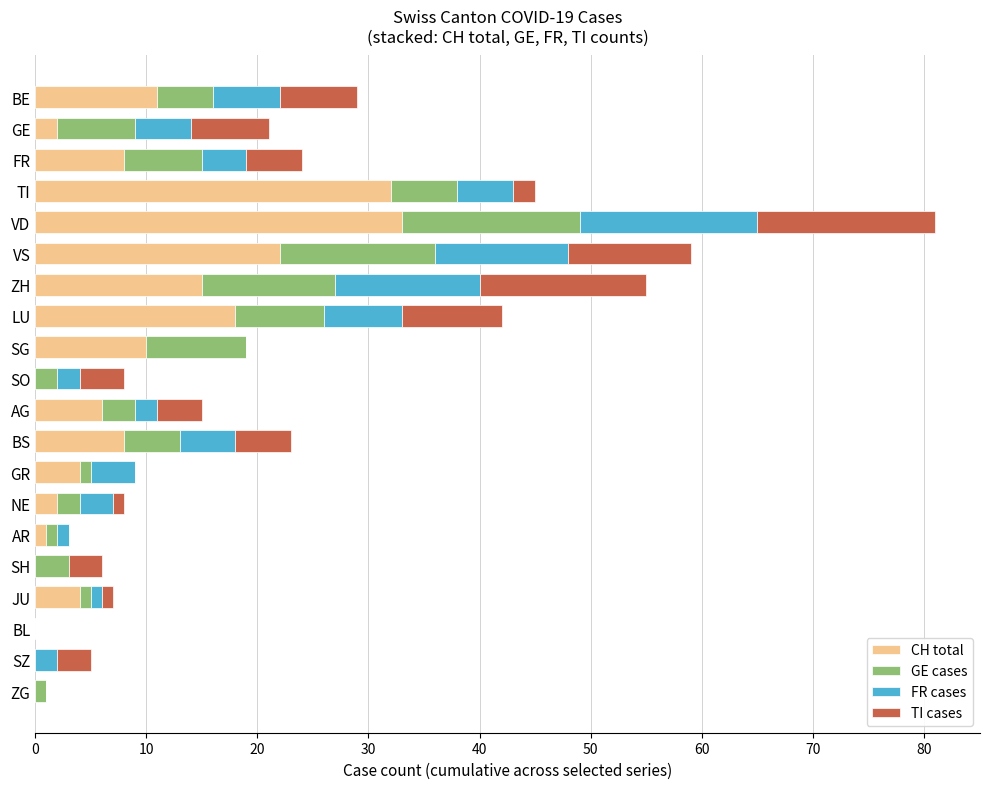

What is the highest value of the CH total series?

33